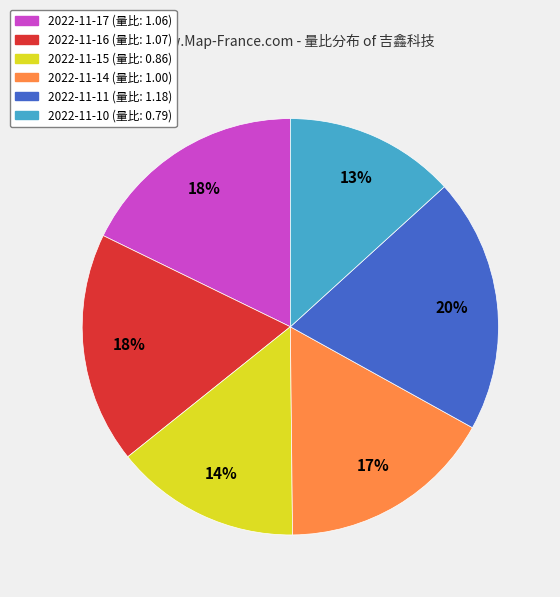

Is it true that 2022-11-11 is 20% of the pie?

True